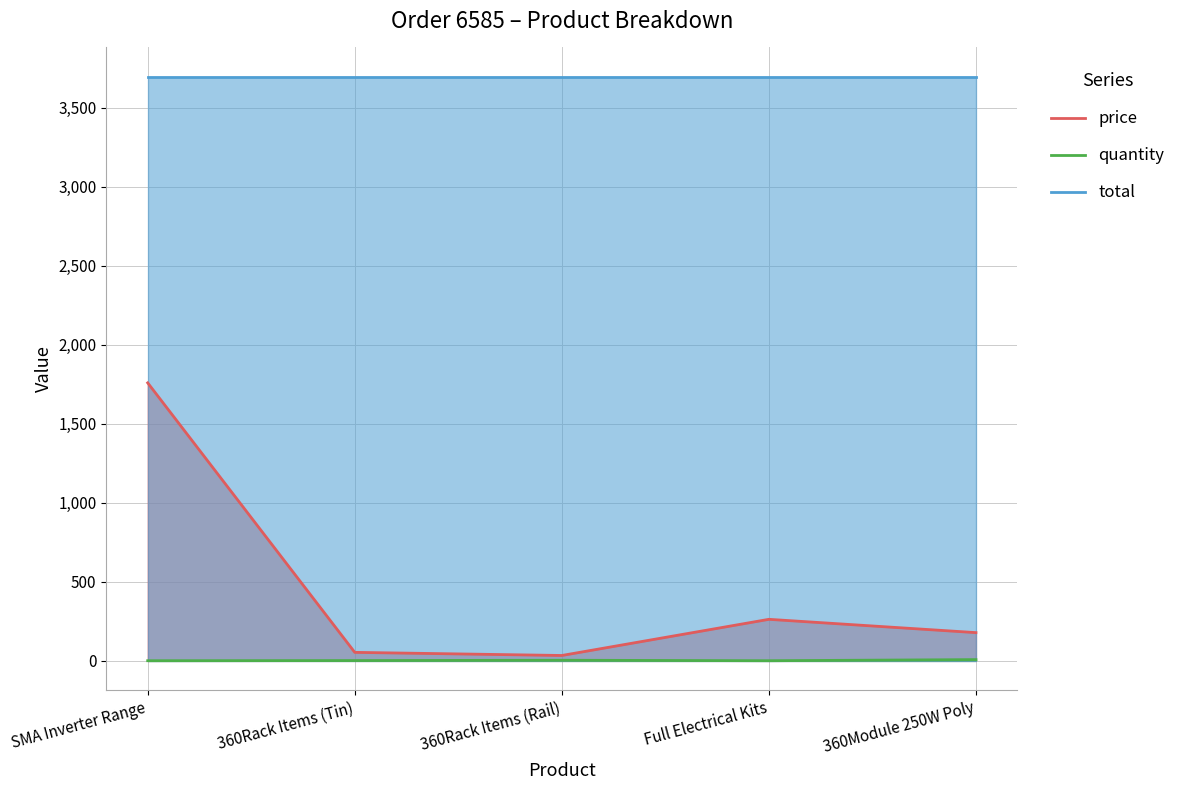

Where is quantity nearest to the value 4?

360Rack Items (Rail)